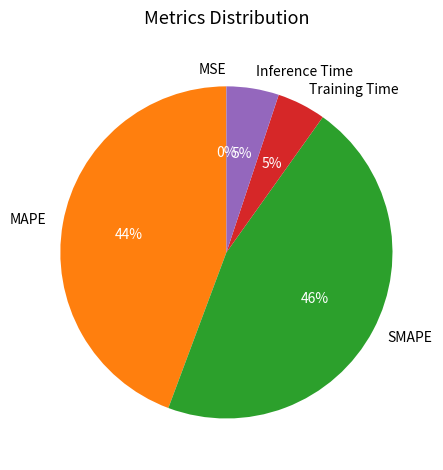

To the nearest percent, what is the average slice percentage?

20%